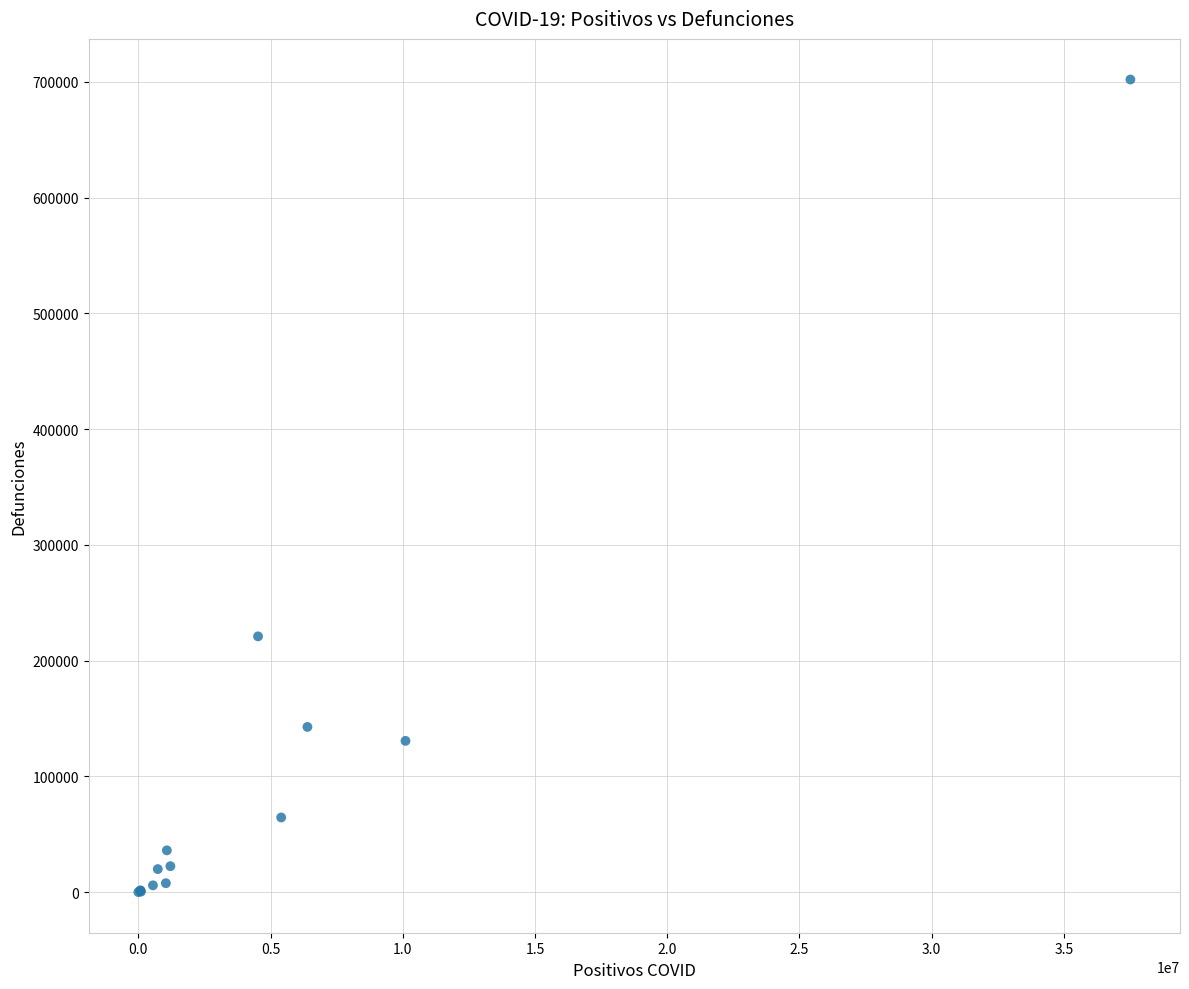

What Y value in the scatter plot is closest to 351058?

220975